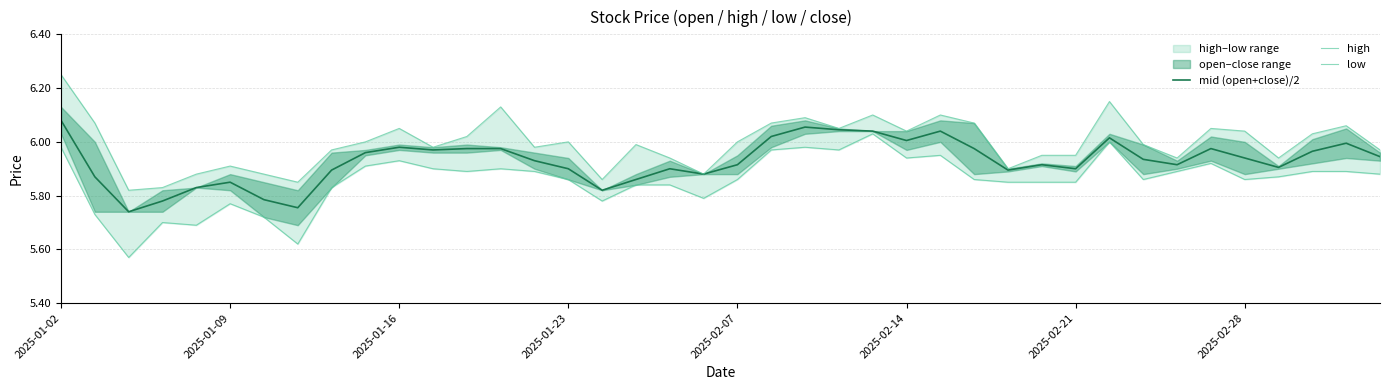

The mid (open+close)/2 series shows 6.0 at 26. True or false?

True